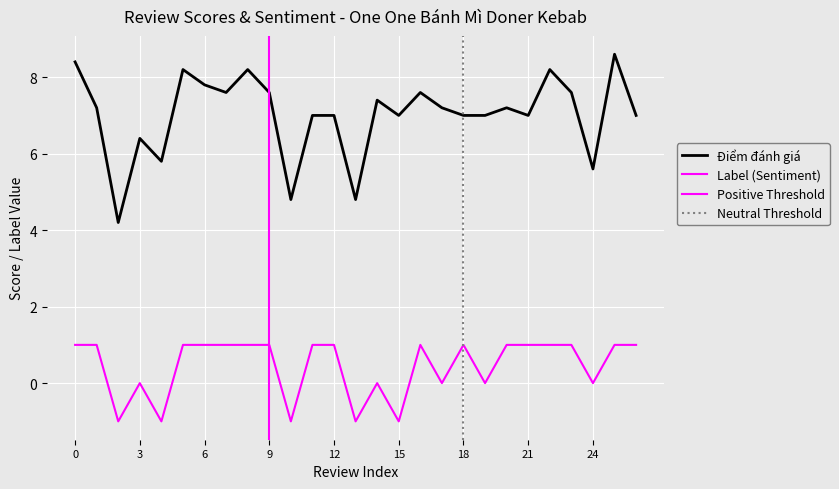

Is it true that Điểm đánh giá equals 2.4 at 2?

False